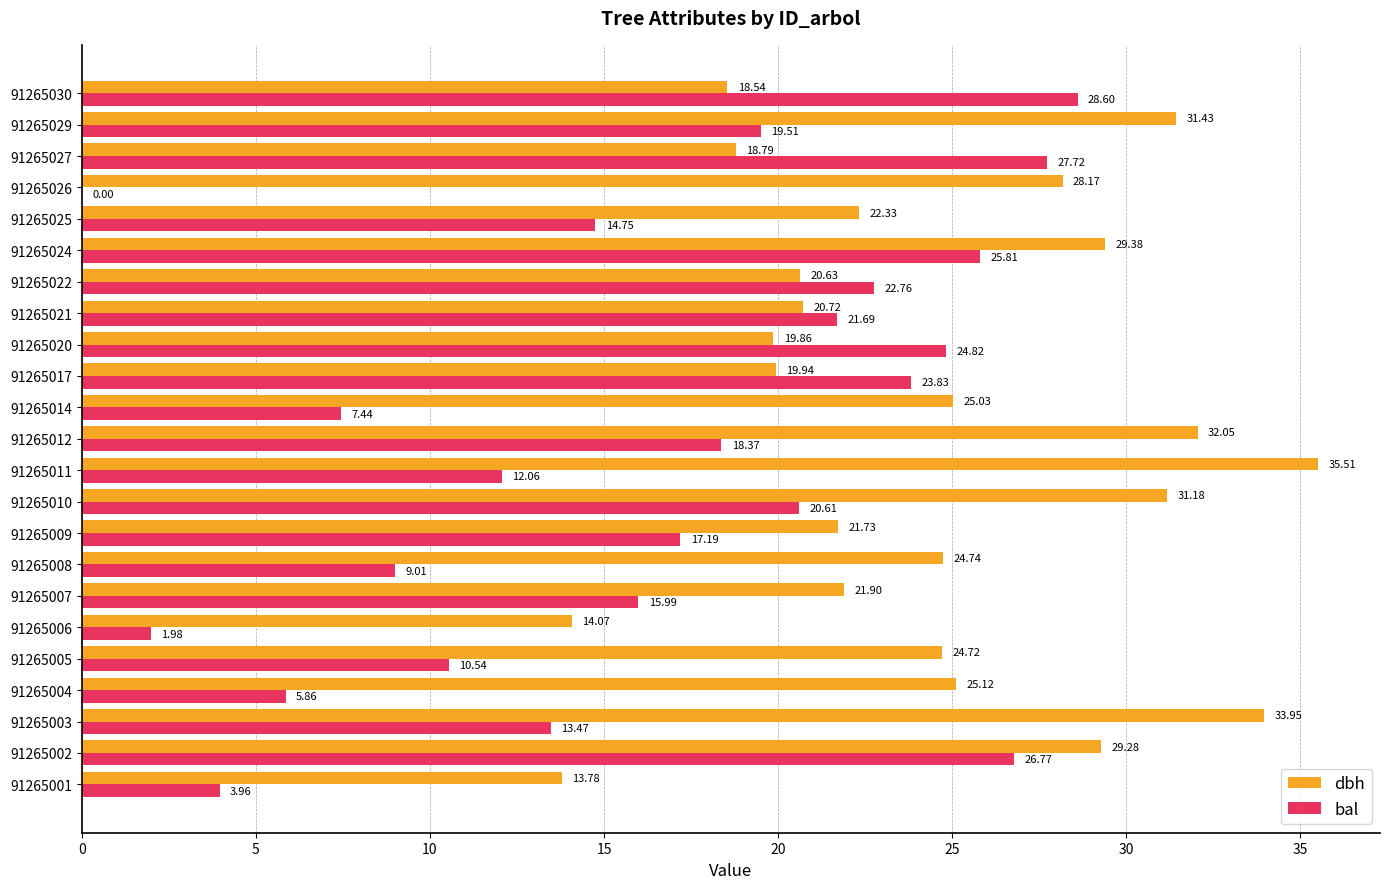

How many data points in bal are above 17?

12